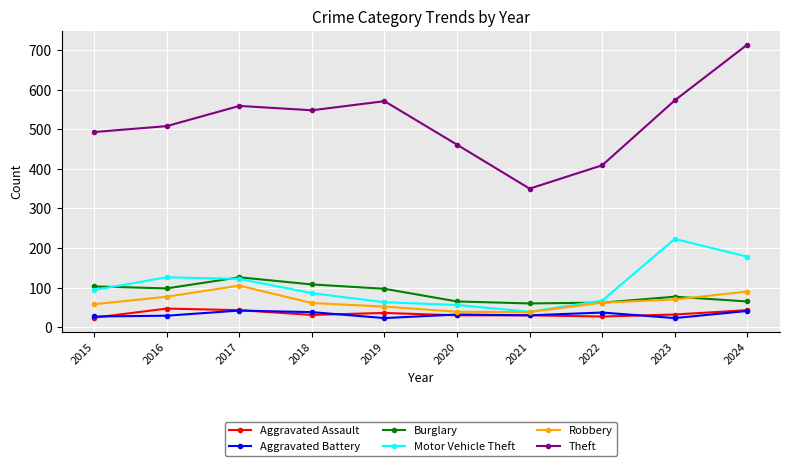

Does the chart display data point markers on the line(s)?

Yes